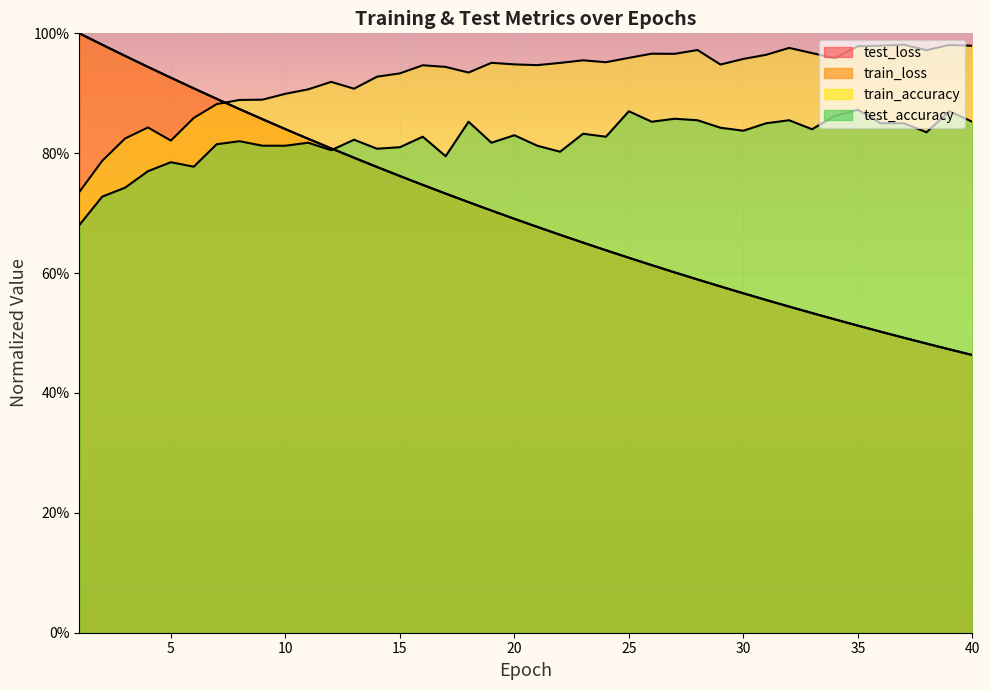

Where do train_loss and train_accuracy first cross each other?

7 and 8